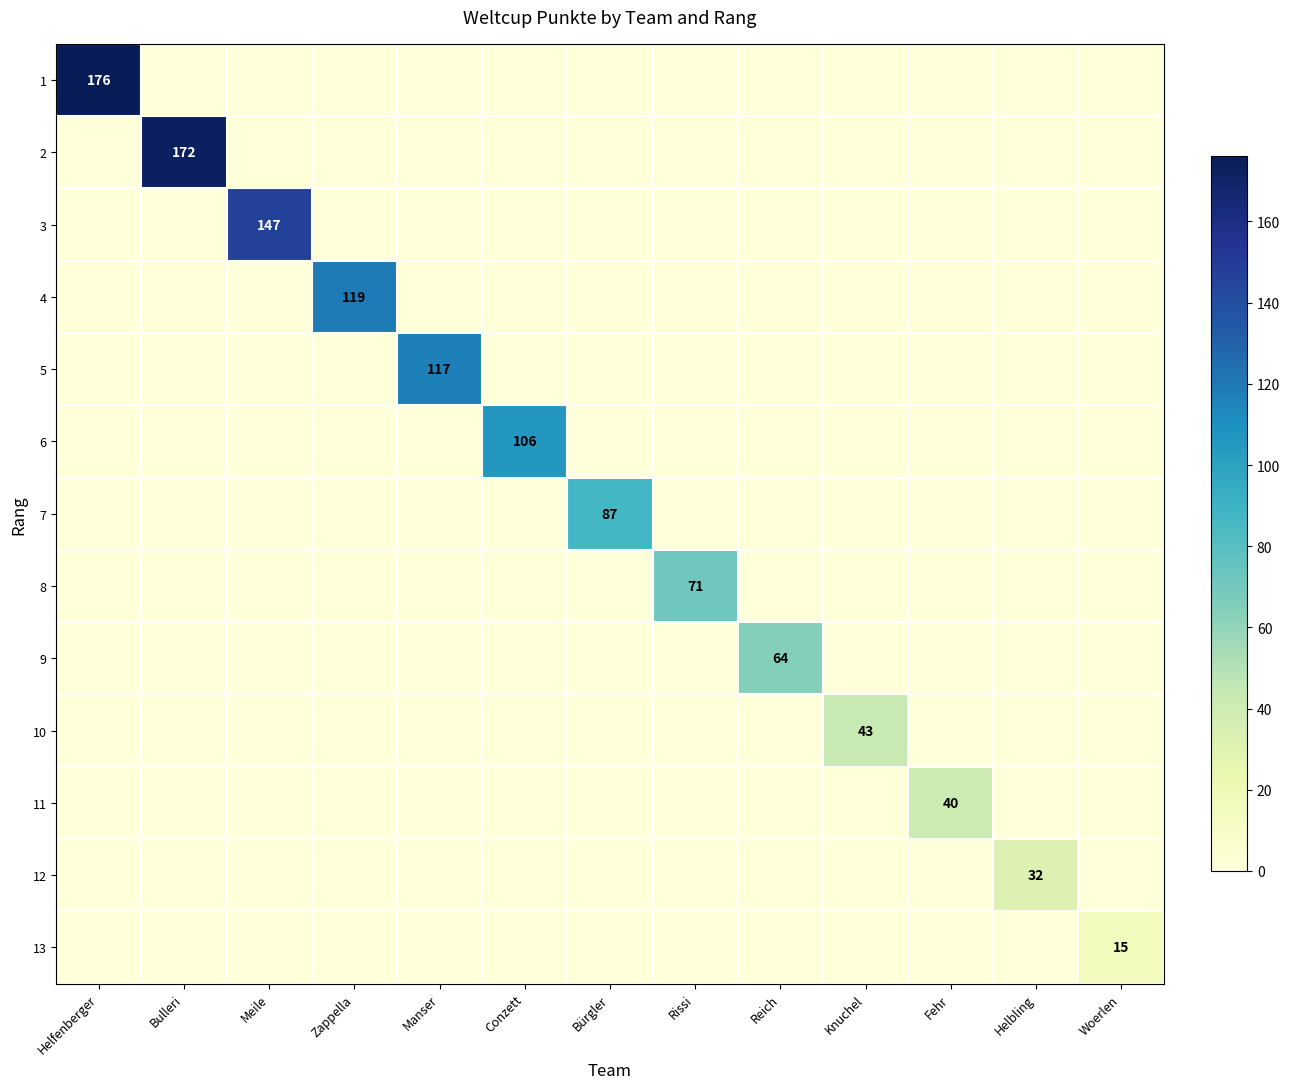

The 8 series shows 41 at Rissi. True or false?

False